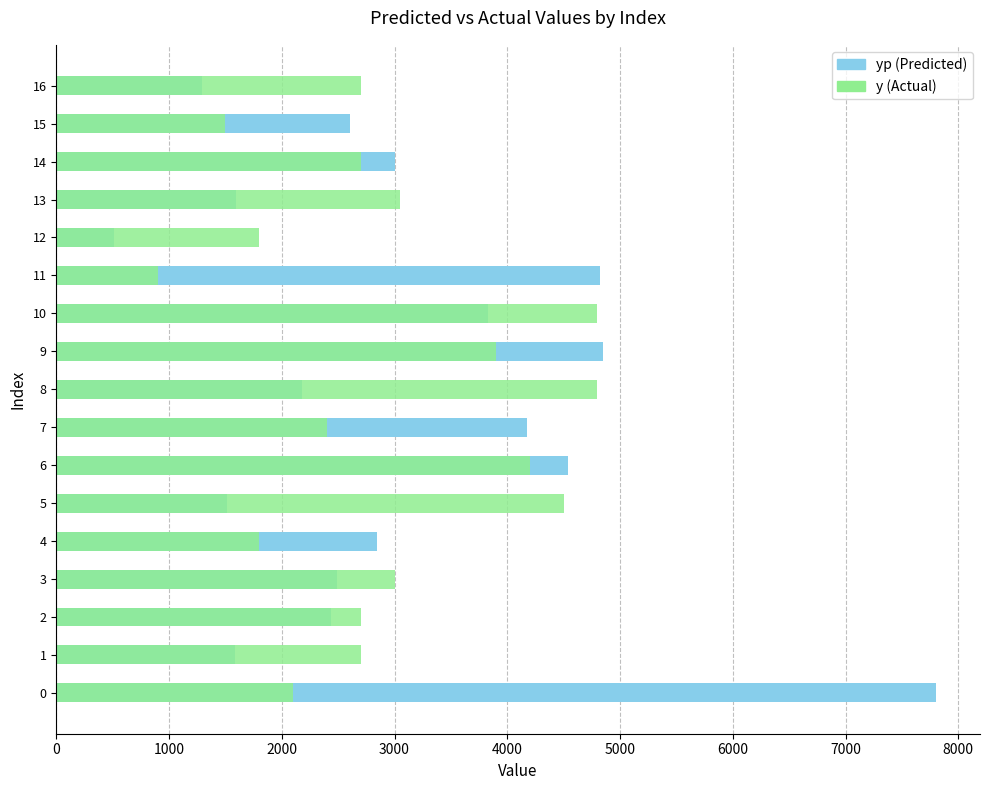

Is it true that yp (Predicted) equals 2158.6 at 0?

False